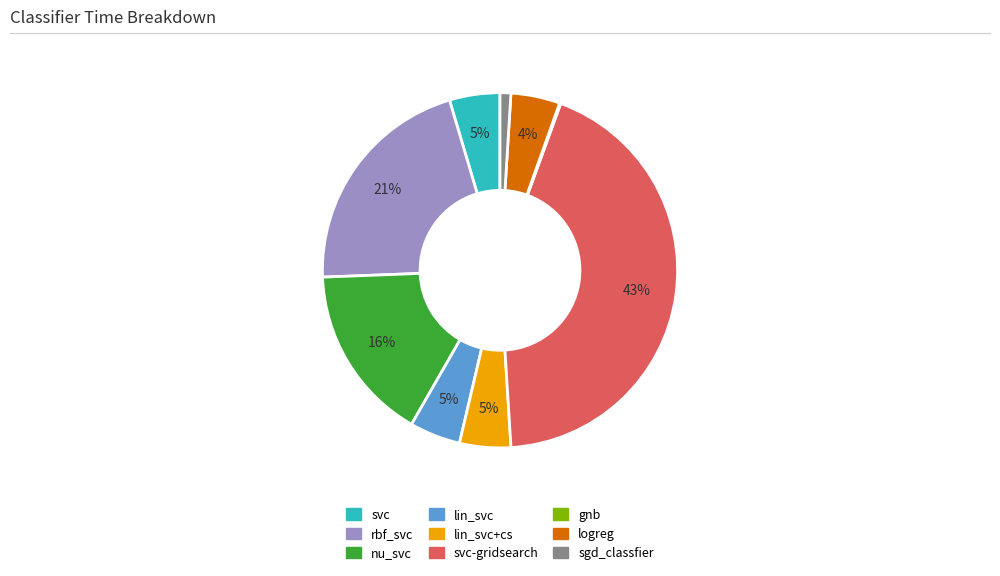

Is there a majority slice in this chart?

No